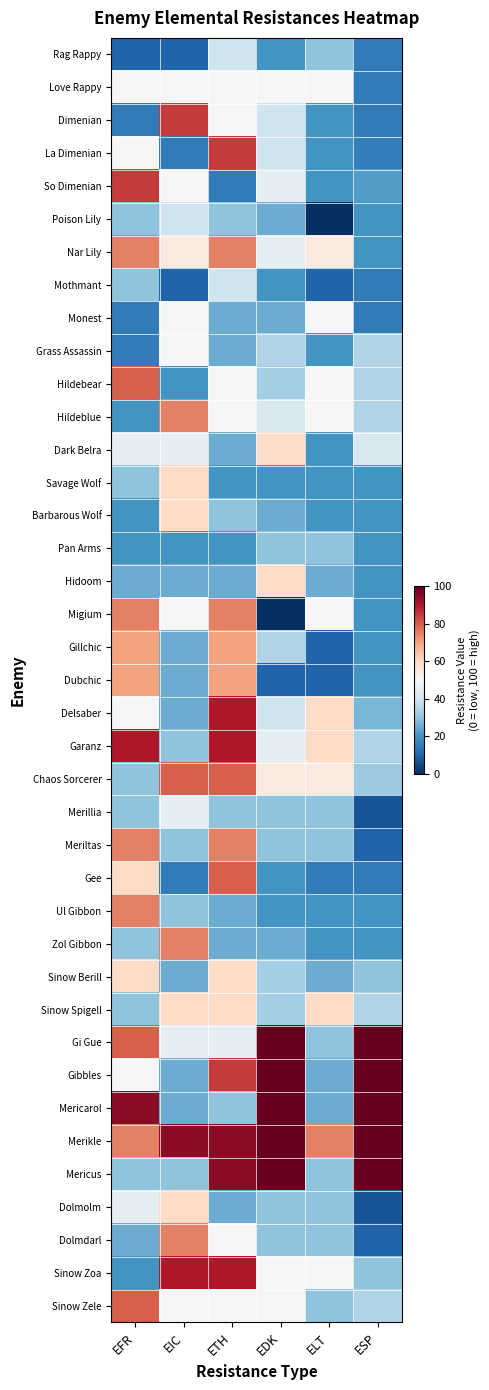

Reading right to left, extract all data points from this chart.

Rag Rappy: ESP=15	ELT=30	EDK=20	ETH=40	EIC=10	EFR=10
Love Rappy: ESP=15	ELT=50	EDK=50	ETH=50	EIC=50	EFR=50
Dimenian: ESP=15	ELT=20	EDK=40	ETH=50	EIC=85	EFR=15
La Dimenian: ESP=16	ELT=20	EDK=40	ETH=85	EIC=15	EFR=50
So Dimenian: ESP=22	ELT=20	EDK=45	ETH=15	EIC=50	EFR=85
Poison Lily: ESP=20	ELT=0	EDK=25	ETH=30	EIC=40	EFR=30
Nar Lily: ESP=20	ELT=55	EDK=45	ETH=75	EIC=55	EFR=75
Mothmant: ESP=15	ELT=10	EDK=20	ETH=40	EIC=10	EFR=30
Monest: ESP=15	ELT=50	EDK=25	ETH=25	EIC=50	EFR=15
Grass Assassin: ESP=35	ELT=20	EDK=35	ETH=25	EIC=50	EFR=15
Hildebear: ESP=35	ELT=50	EDK=33	ETH=50	EIC=20	EFR=80
Hildeblue: ESP=35	ELT=50	EDK=42	ETH=50	EIC=75	EFR=20
Dark Belra: ESP=42	ELT=20	EDK=59	ETH=25	EIC=45	EFR=45
Savage Wolf: ESP=20	ELT=20	EDK=20	ETH=20	EIC=60	EFR=30
Barbarous Wolf: ESP=20	ELT=20	EDK=25	ETH=30	EIC=60	EFR=20
Pan Arms: ESP=20	ELT=30	EDK=30	ETH=20	EIC=20	EFR=20
Hidoom: ESP=20	ELT=25	EDK=60	ETH=25	EIC=25	EFR=25
Migium: ESP=20	ELT=50	EDK=0	ETH=75	EIC=50	EFR=75
Gillchic: ESP=20	ELT=10	EDK=35	ETH=70	EIC=25	EFR=70
Dubchic: ESP=20	ELT=10	EDK=10	ETH=70	EIC=25	EFR=70
Delsaber: ESP=27	ELT=60	EDK=40	ETH=90	EIC=25	EFR=50
Garanz: ESP=35	ELT=60	EDK=45	ETH=90	EIC=30	EFR=90
Chaos Sorcerer: ESP=32	ELT=55	EDK=55	ETH=80	EIC=80	EFR=30
Merillia: ESP=7	ELT=30	EDK=30	ETH=30	EIC=45	EFR=30
Meriltas: ESP=10	ELT=30	EDK=30	ETH=75	EIC=30	EFR=75
Gee: ESP=15	ELT=15	EDK=20	ETH=80	EIC=15	EFR=60
Ul Gibbon: ESP=20	ELT=20	EDK=20	ETH=25	EIC=30	EFR=75
Zol Gibbon: ESP=20	ELT=20	EDK=25	ETH=25	EIC=75	EFR=30
Sinow Berill: ESP=30	ELT=25	EDK=33	ETH=60	EIC=25	EFR=60
Sinow Spigell: ESP=35	ELT=60	EDK=33	ETH=60	EIC=60	EFR=30
Gi Gue: ESP=100	ELT=30	EDK=100	ETH=45	EIC=45	EFR=80
Gibbles: ESP=100	ELT=25	EDK=100	ETH=85	EIC=25	EFR=50
Mericarol: ESP=100	ELT=25	EDK=100	ETH=30	EIC=25	EFR=95
Merikle: ESP=100	ELT=75	EDK=100	ETH=95	EIC=95	EFR=75
Mericus: ESP=100	ELT=30	EDK=100	ETH=95	EIC=30	EFR=30
Dolmolm: ESP=7	ELT=30	EDK=30	ETH=25	EIC=60	EFR=45
Dolmdarl: ESP=10	ELT=30	EDK=30	ETH=50	EIC=75	EFR=25
Sinow Zoa: ESP=30	ELT=50	EDK=50	ETH=90	EIC=90	EFR=20
Sinow Zele: ESP=35	ELT=30	EDK=49	ETH=50	EIC=50	EFR=80